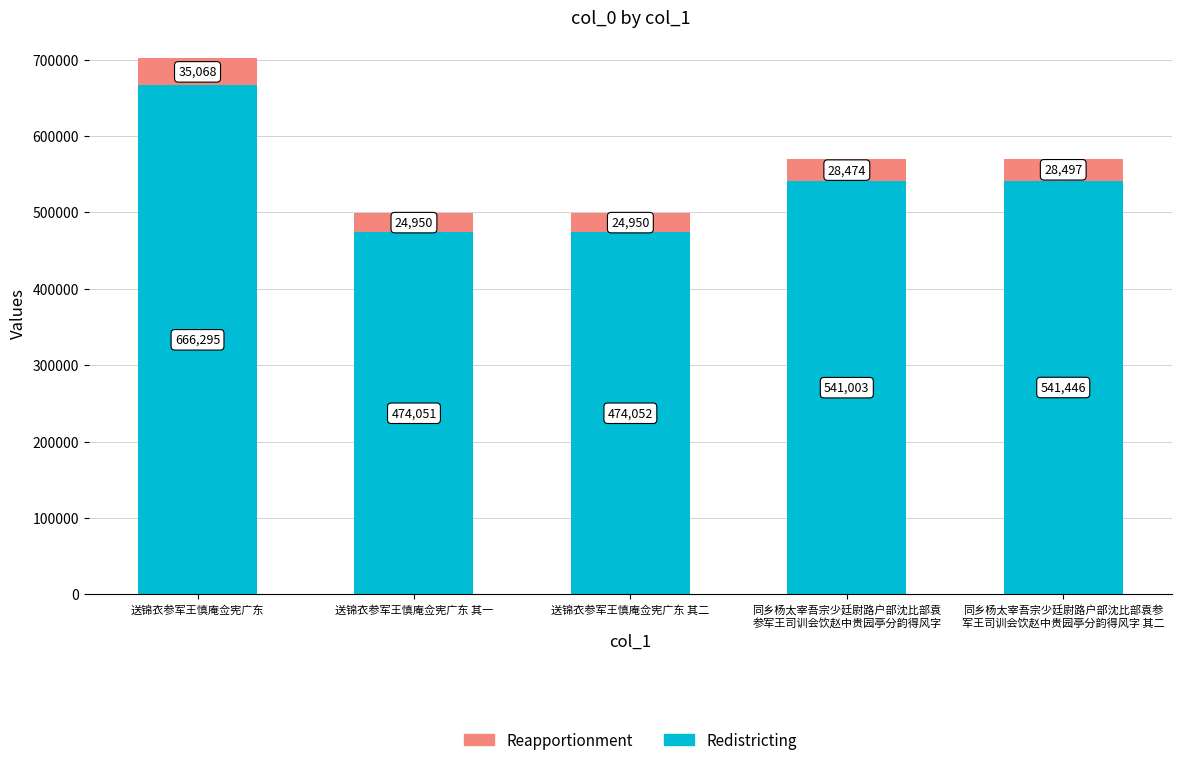

Rank the categories by Redistricting value from highest to lowest.

送锦衣参军王慎庵佥宪广东, 同乡杨太宰吾宗少廷尉路户部沈比部袁参
军王司训会饮赵中贵园亭分韵得风字 其二, 同乡杨太宰吾宗少廷尉路户部沈比部袁
参军王司训会饮赵中贵园亭分韵得风字, 送锦衣参军王慎庵佥宪广东 其二, 送锦衣参军王慎庵佥宪广东 其一